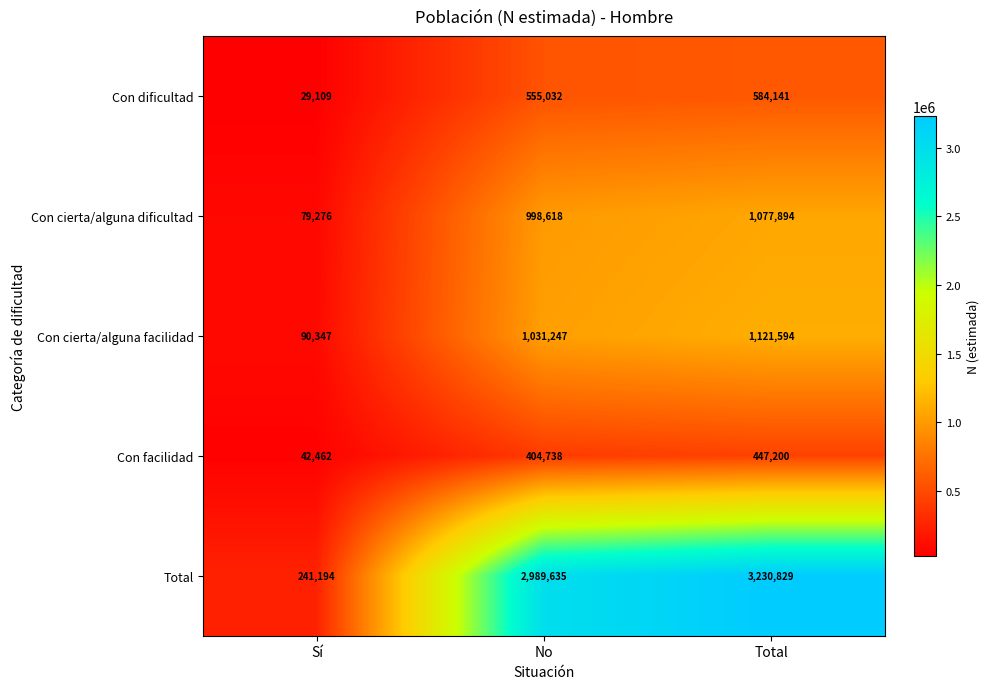

True or false: Con dificultad has a value of 555032 at No.

True